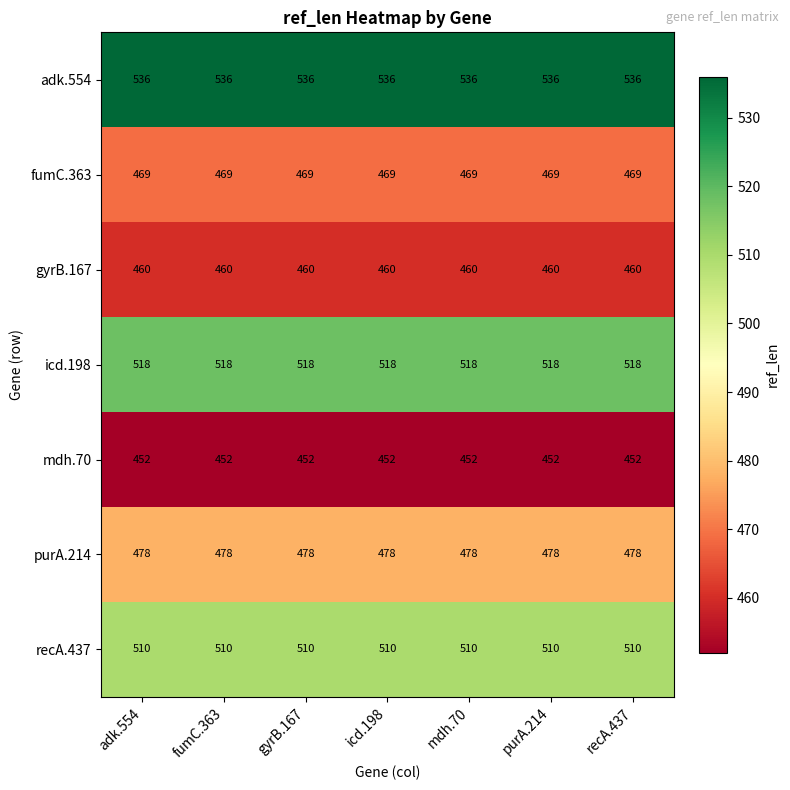

How many distinct data groups are displayed?

7